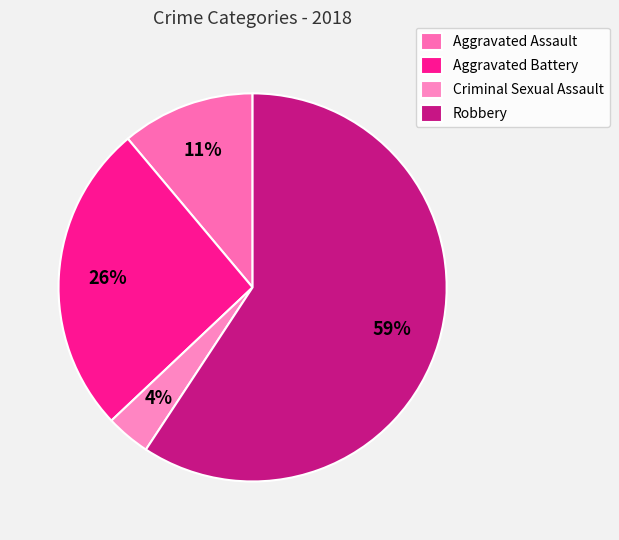

Does any single category account for the majority?

Yes